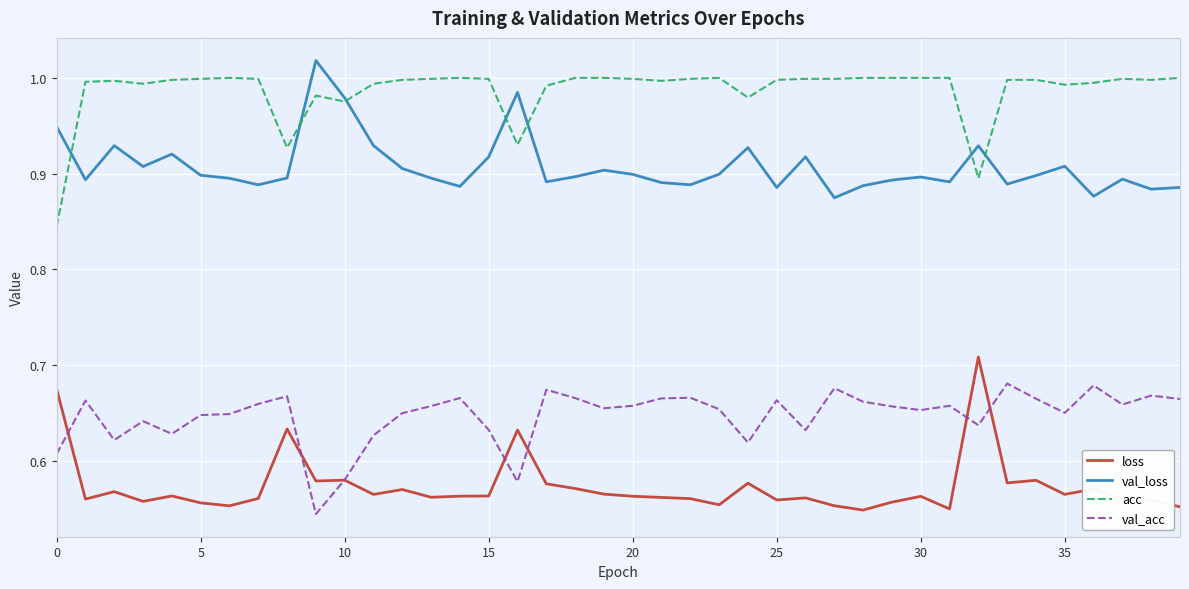

Which series has the largest total across all categories?

acc